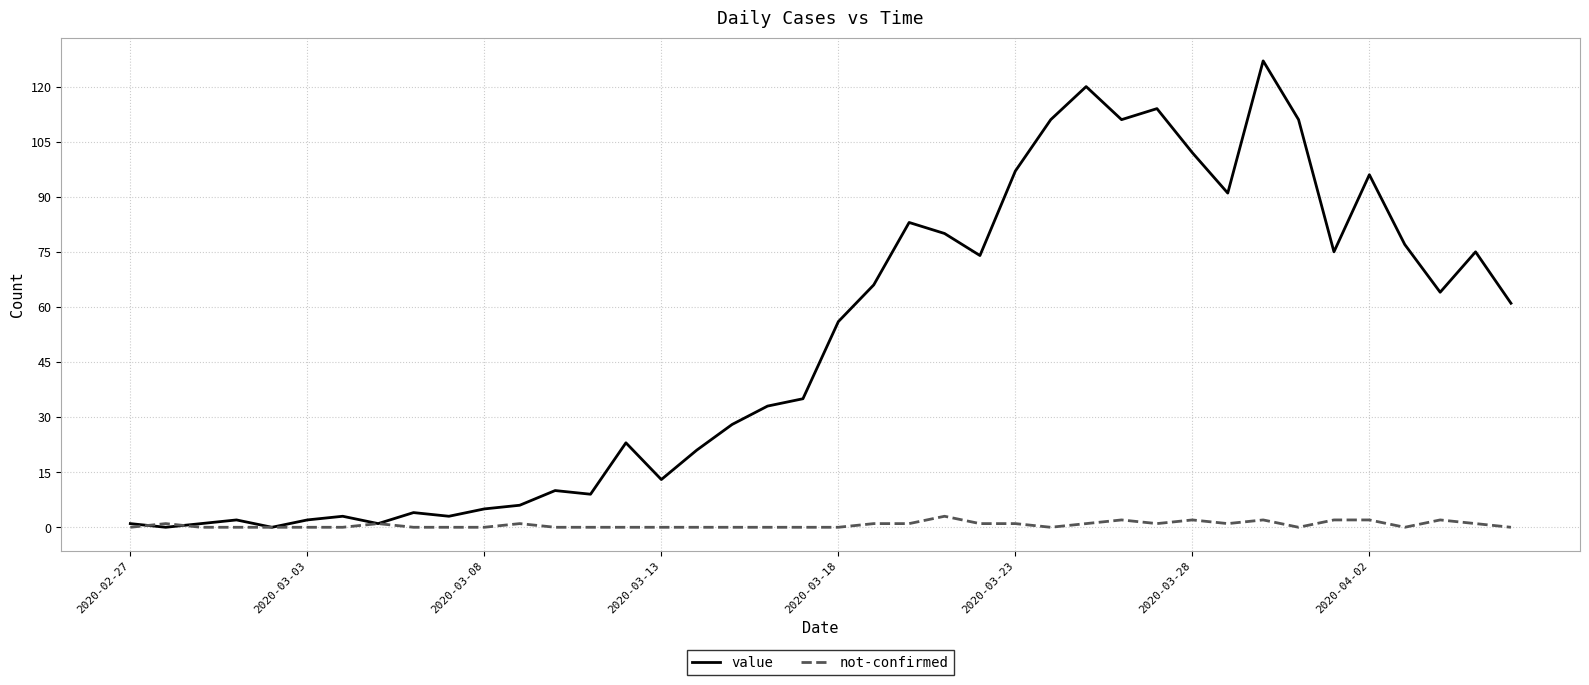

How many values in the value series are below 56?

20